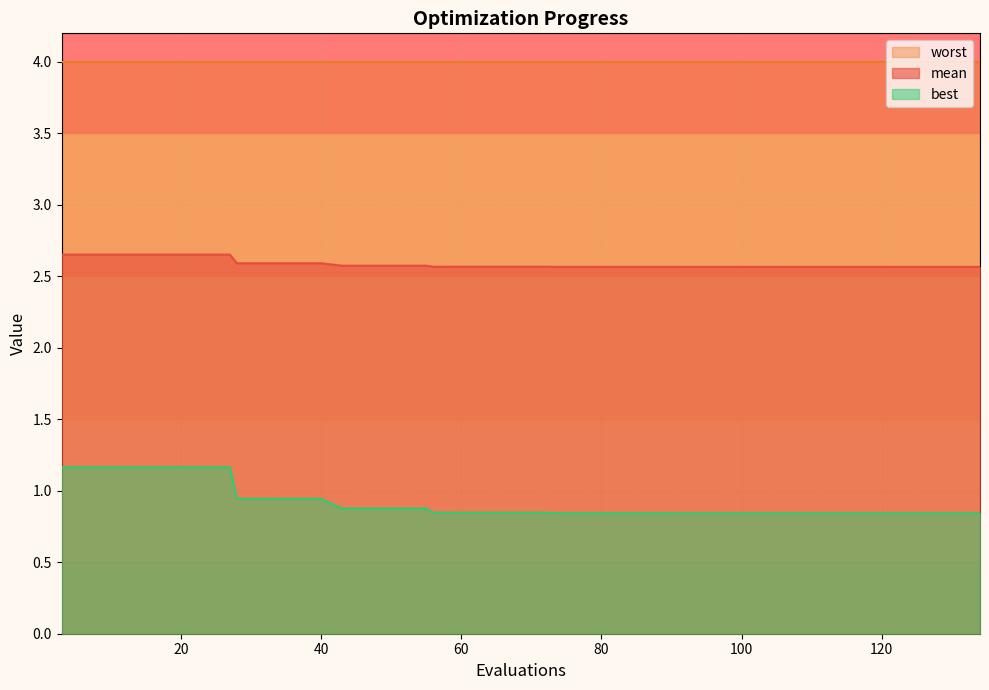

Which series has the largest total across all categories?

worst